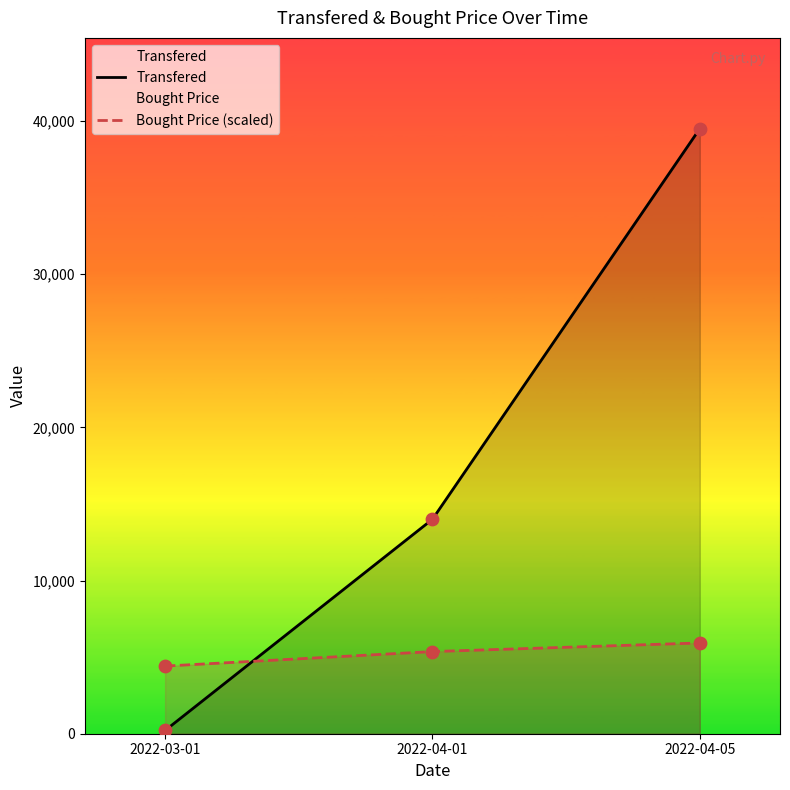

Which series has the largest total across all categories?

Transfered